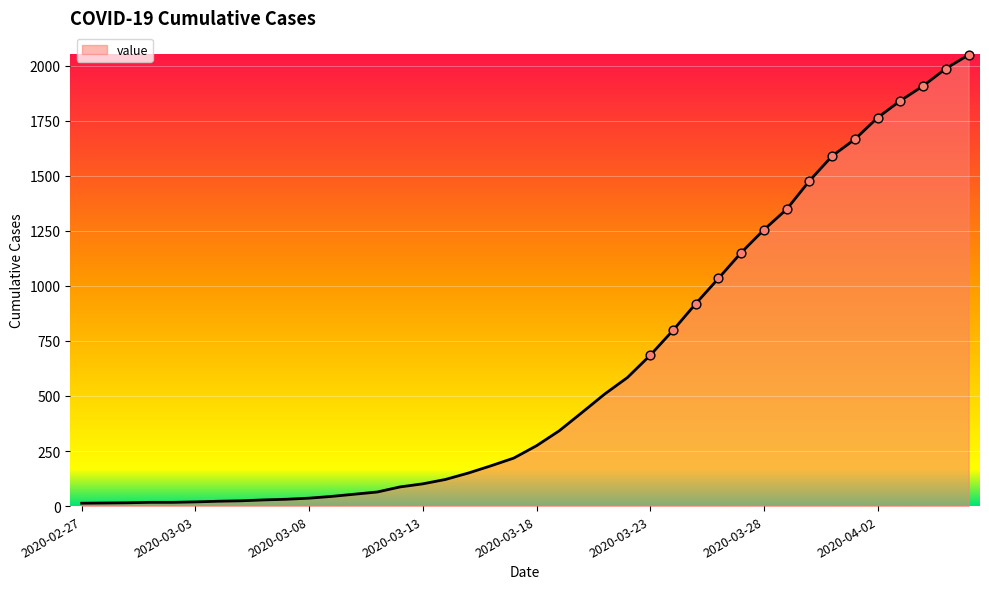

What is the greatest value displayed?

2049